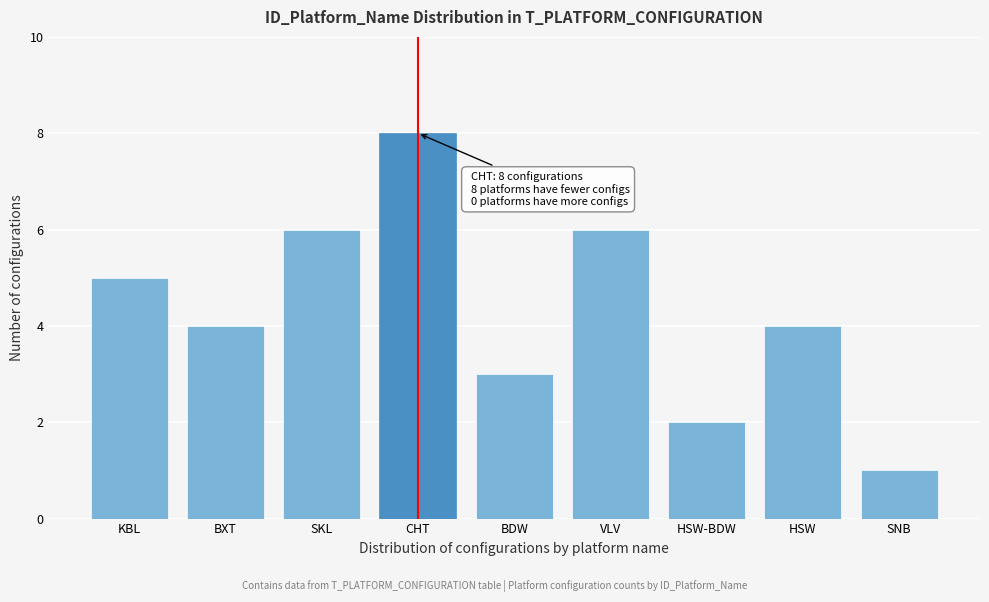

Reading left to right, what are all the values shown in this chart?

5	4	6	8	3	6	2	4	1